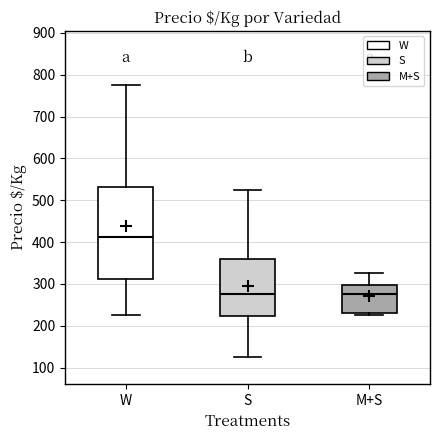

Comparing the boxes themselves (not the whiskers), which one is the tallest?

W